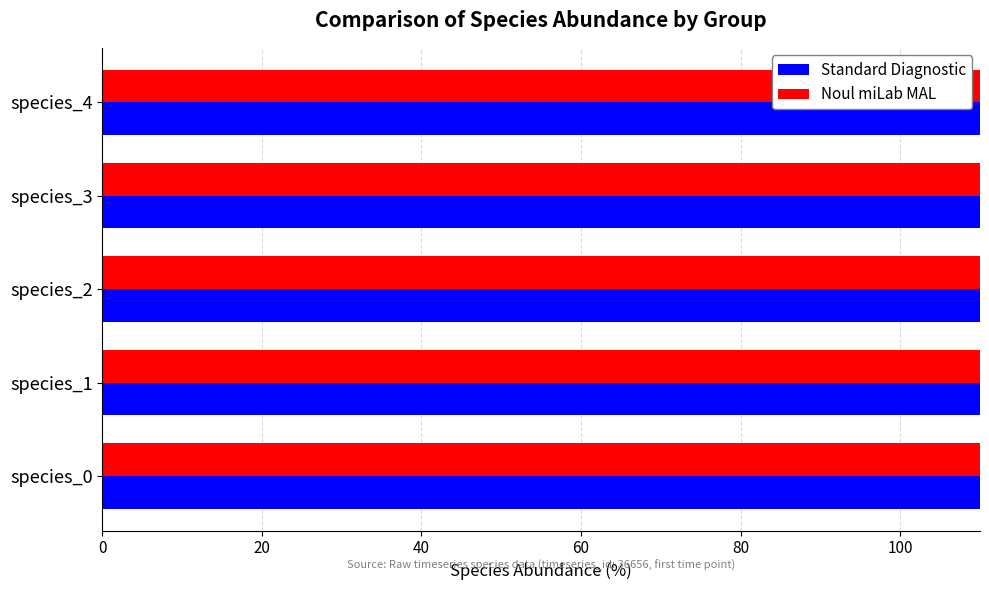

Does the chart contain stacked bars?

No